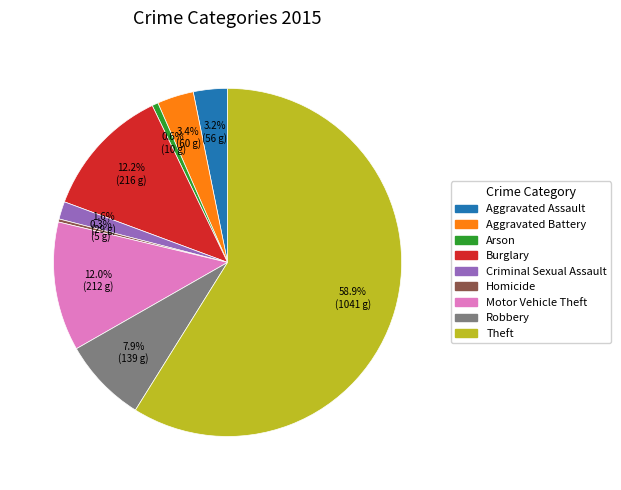

Which has a higher value, Homicide or Aggravated Assault?

Aggravated Assault